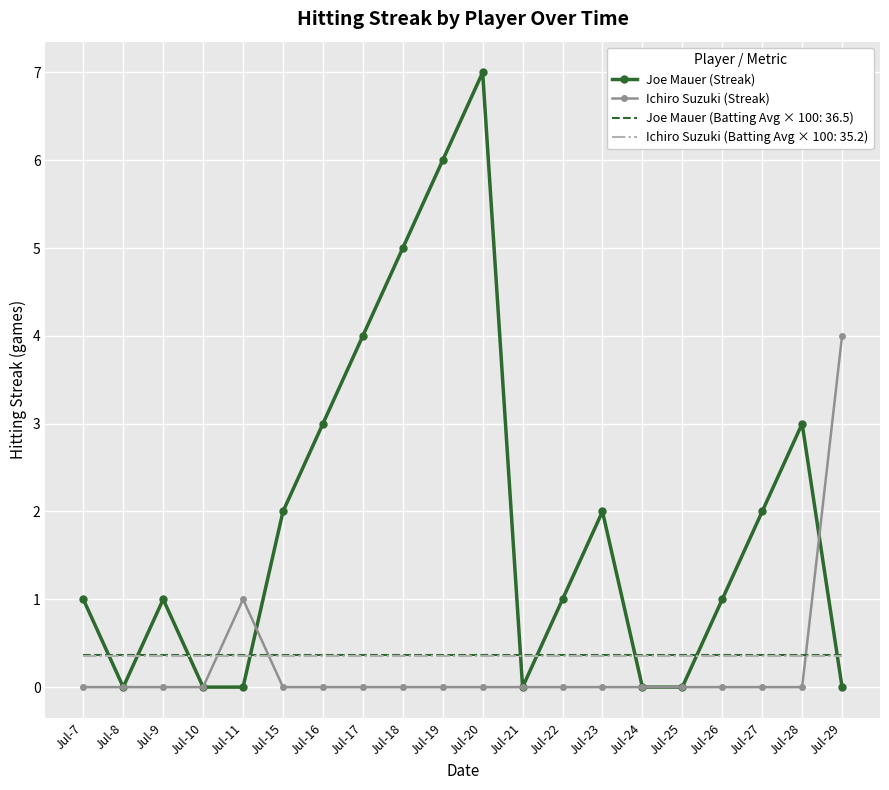

At which category does the chart reach its peak across all series?

Jul-20